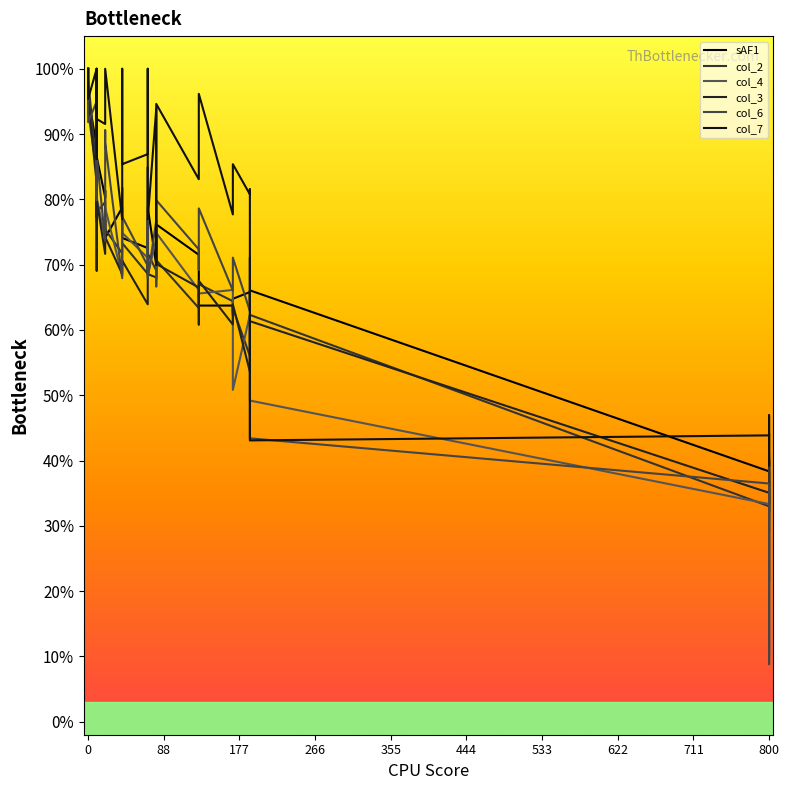

What is the minimum value for col_3?

0.3